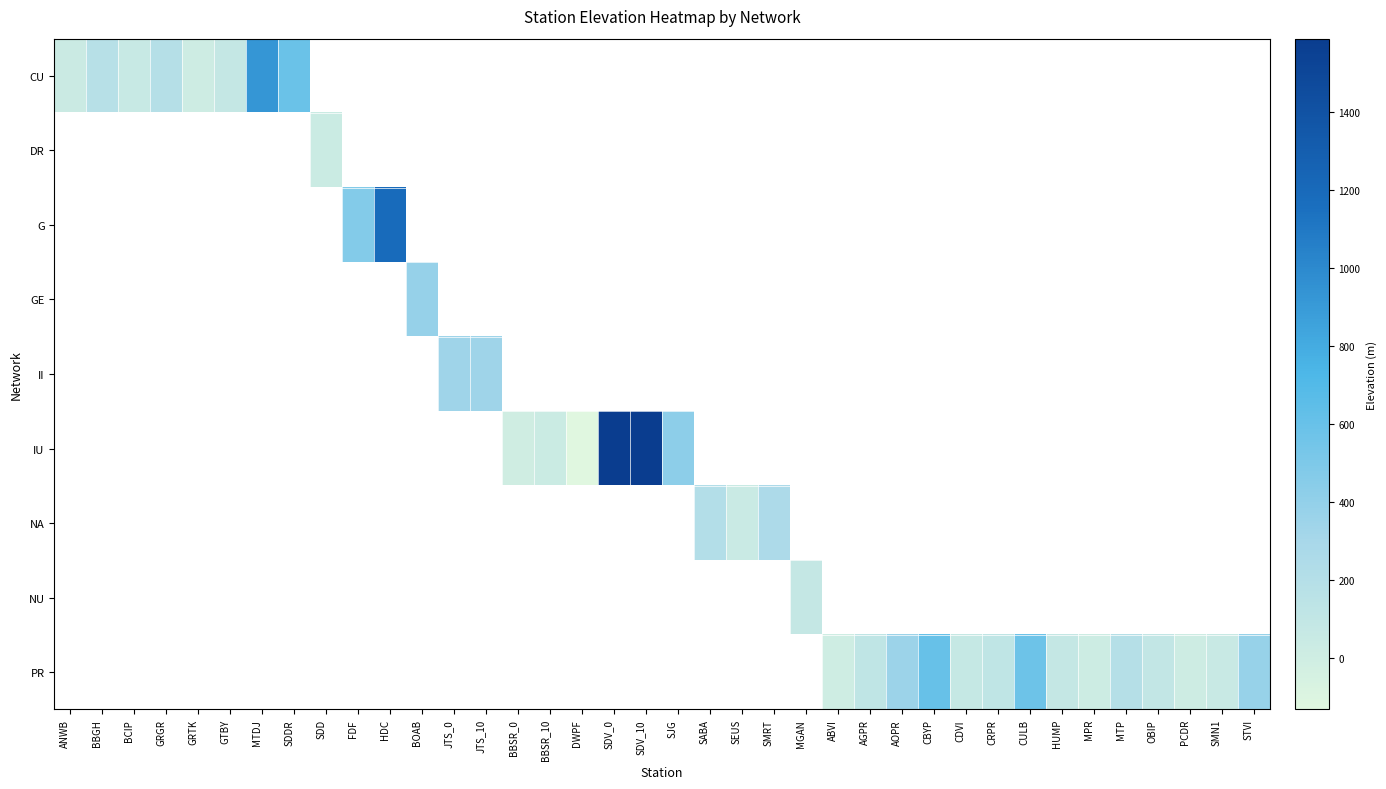

How many distinct data groups are displayed?

9